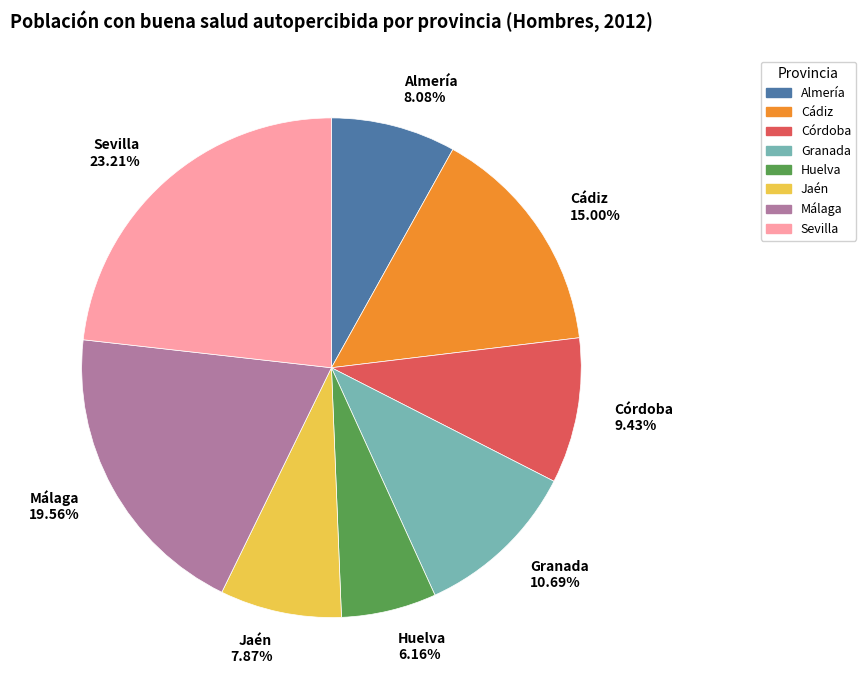

To the nearest percent, what percentage of the pie is Huelva?

6%